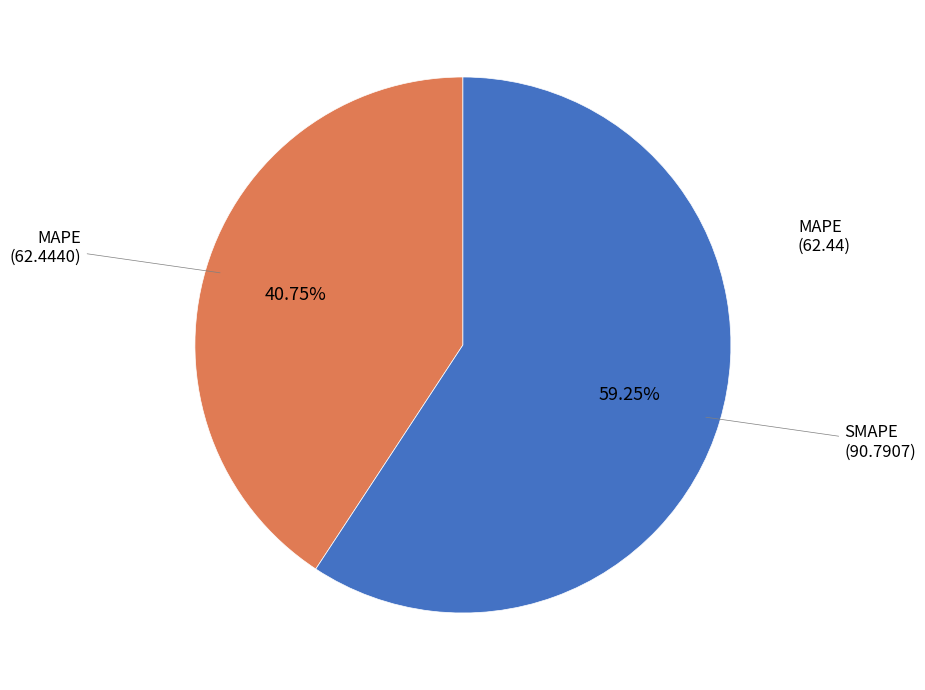

Is there any slice that represents more than half of the pie?

Yes